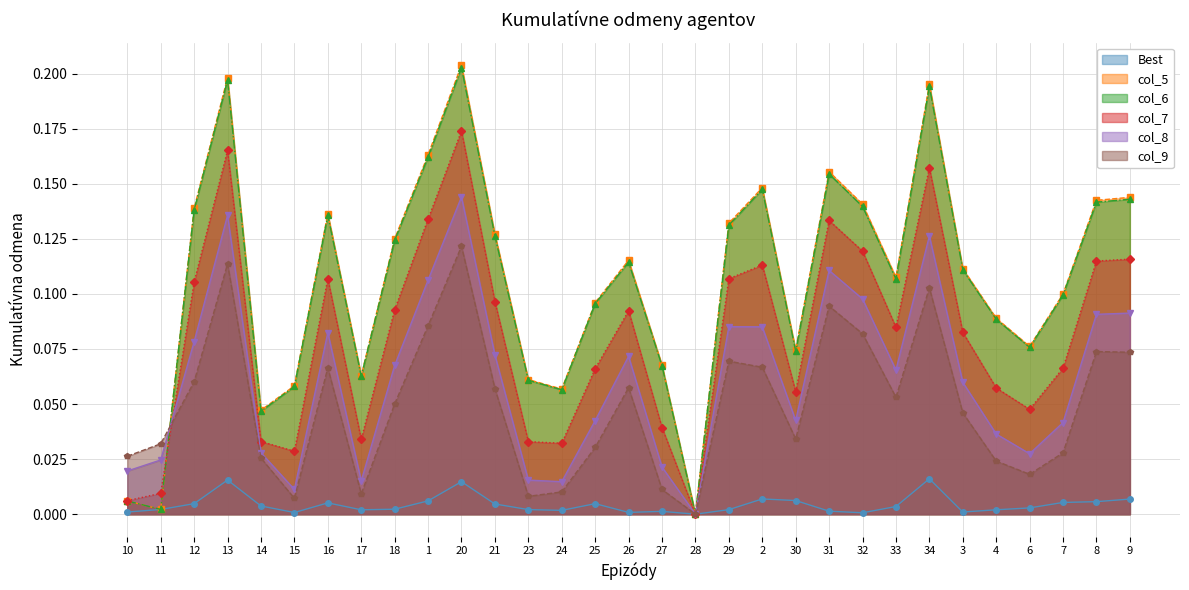

In col_6, how many points are higher than both neighbors (excluding endpoints)?

7